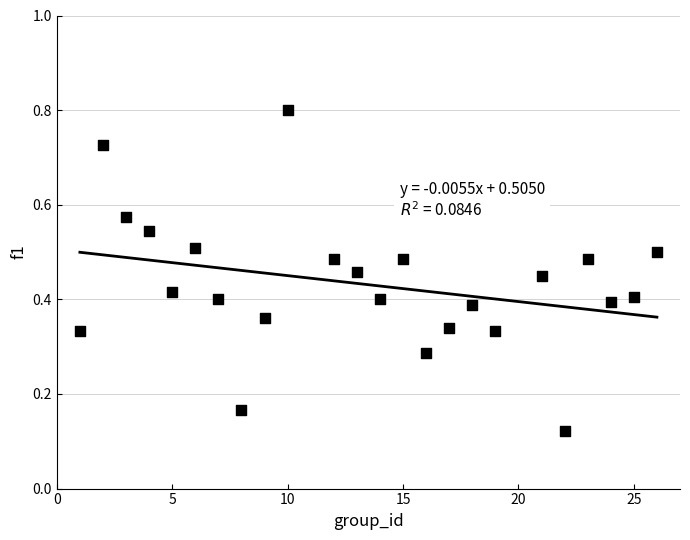

What is the range of X values (max minus min)?

25.0